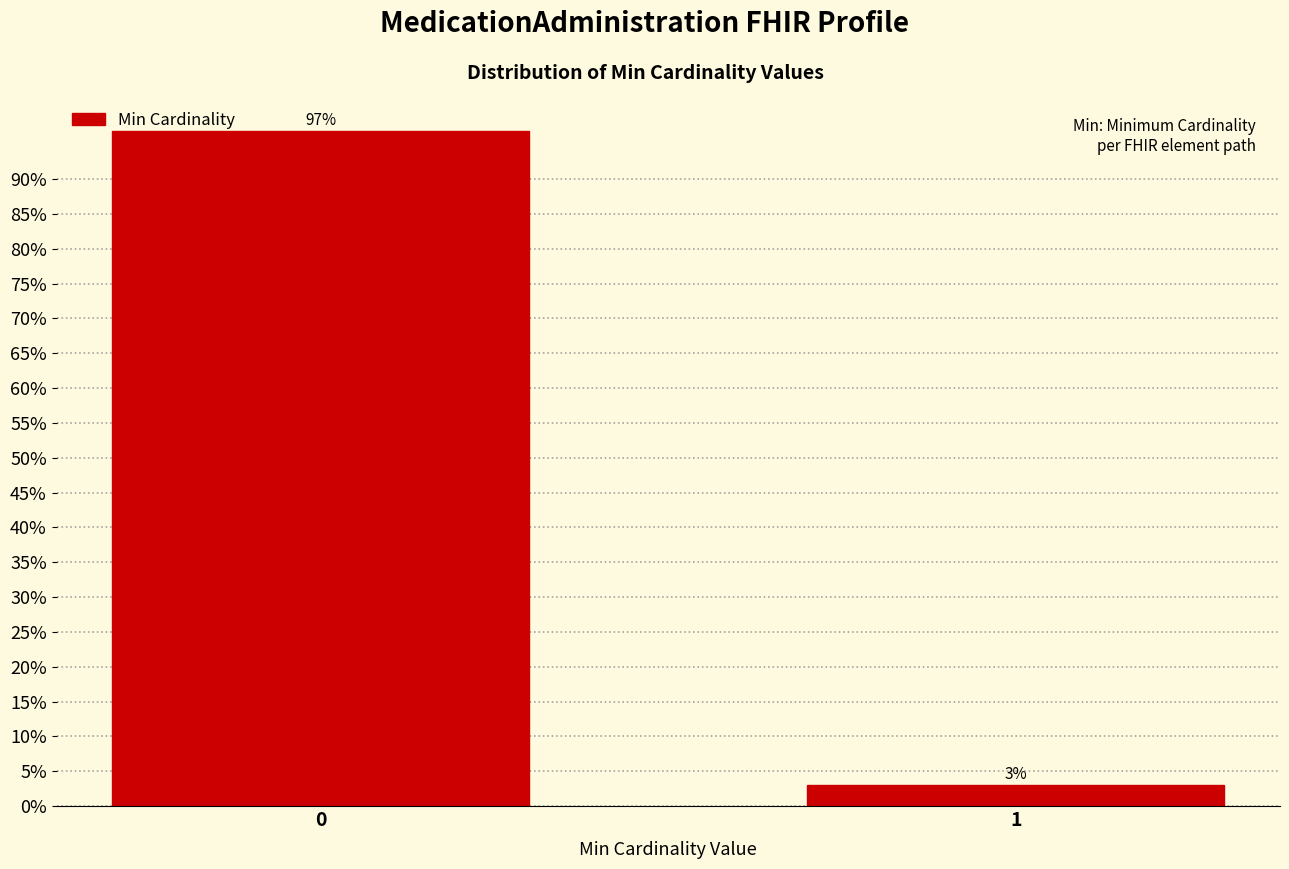

Rank the categories by value from highest to lowest.

0, 1